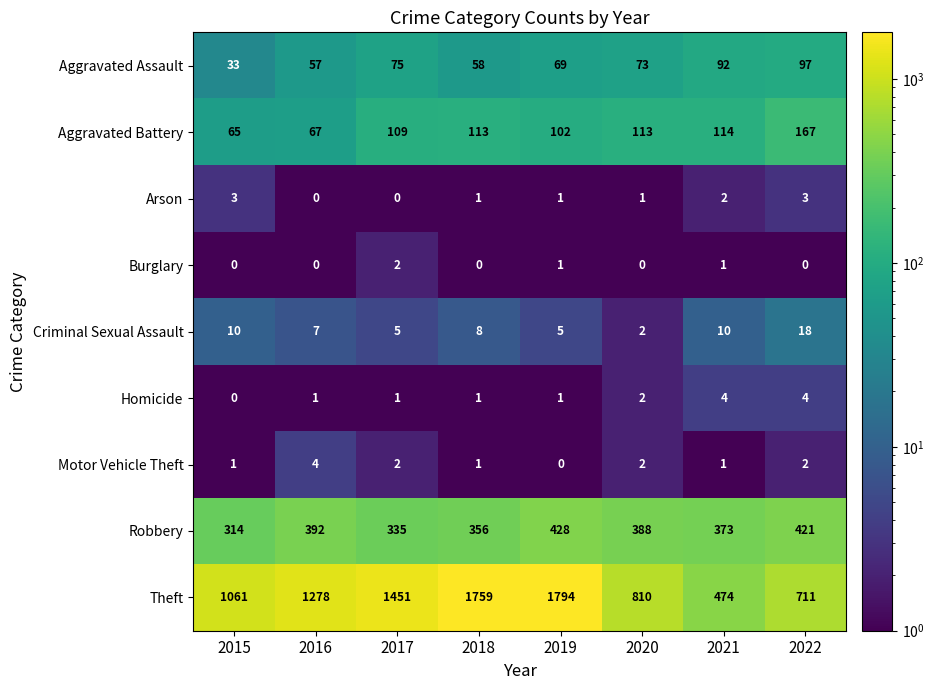

What is the difference between the second highest and minimum values in the Homicide series?

4